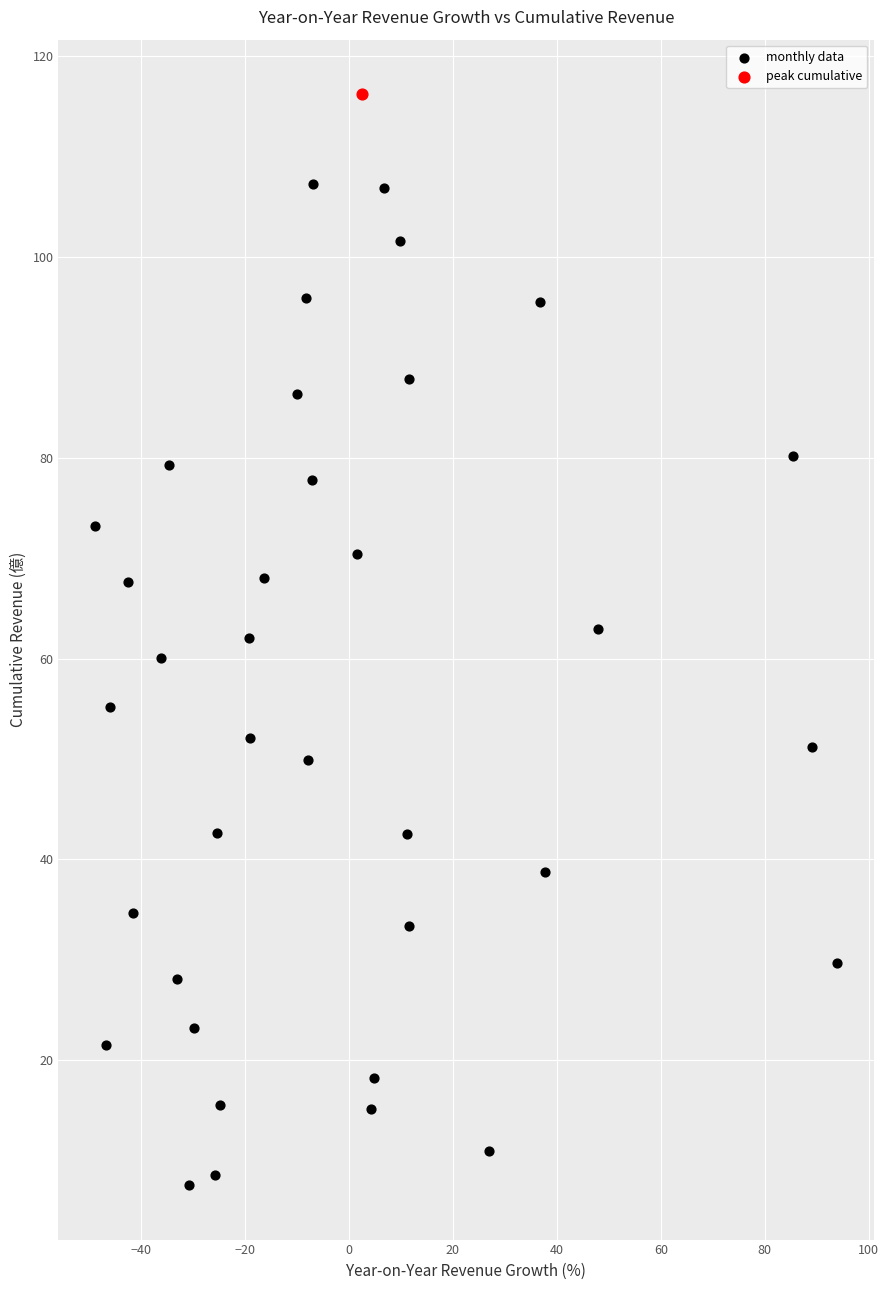

What are all the series names shown in the legend?

monthly data, peak cumulative